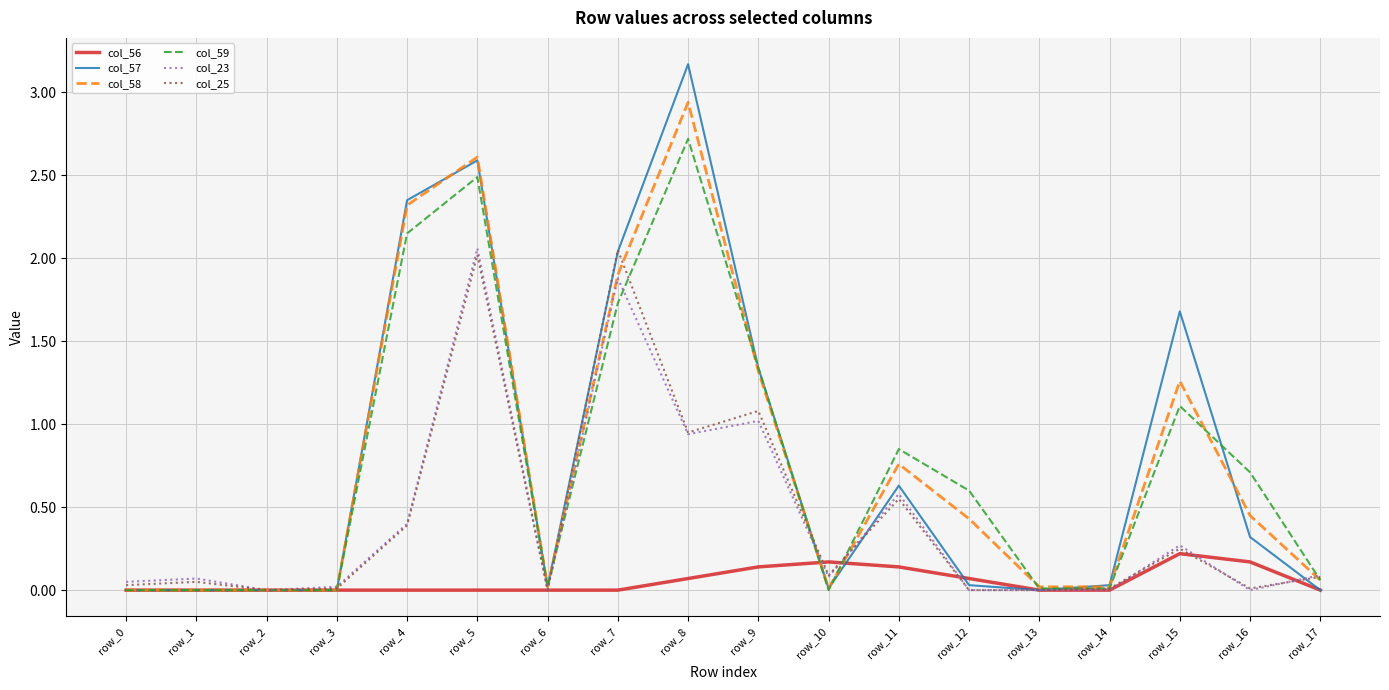

What is the total value across all series at row_12?

1.1